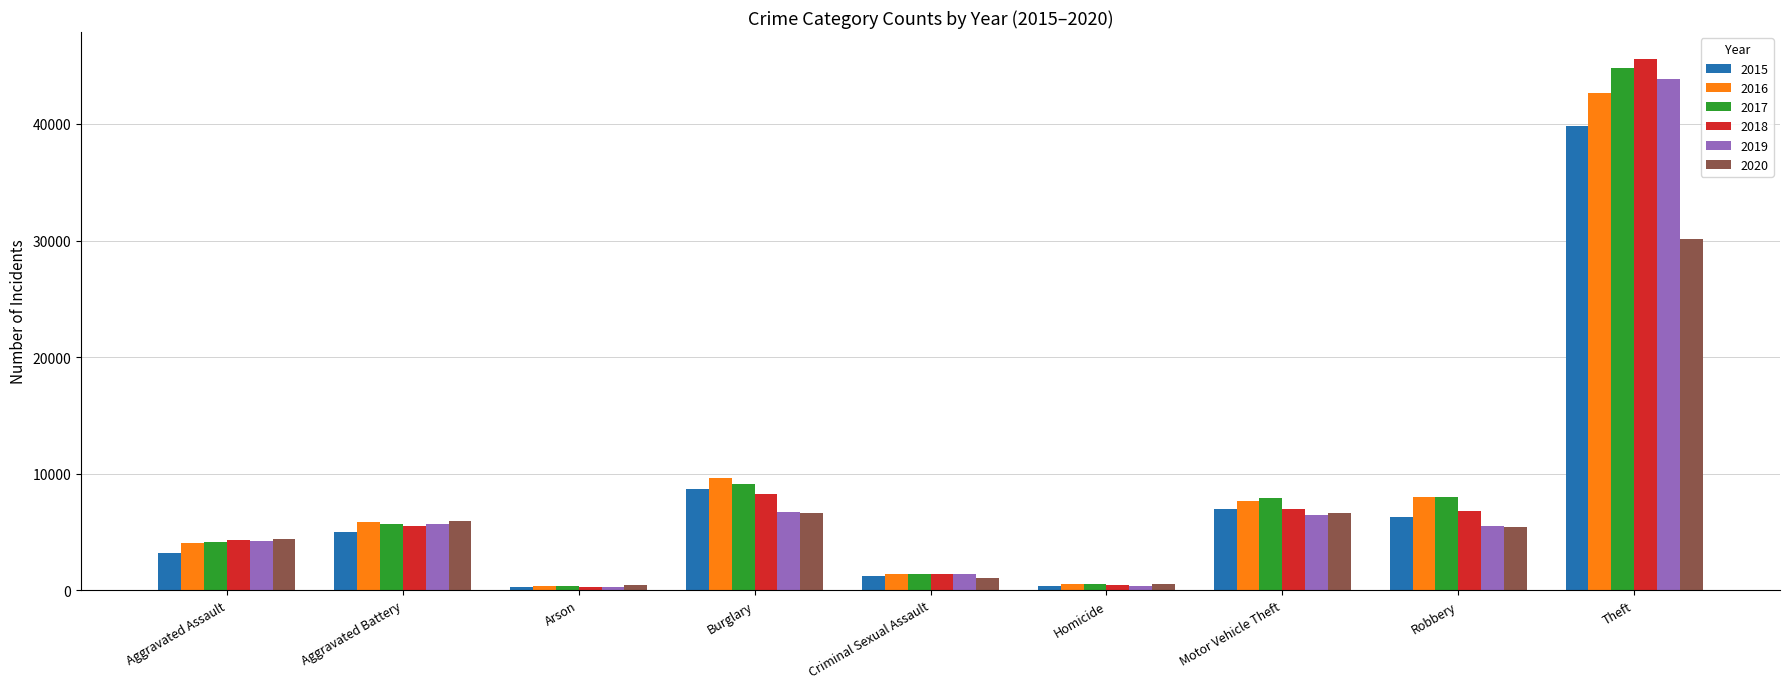

How many data points does each series have?

9